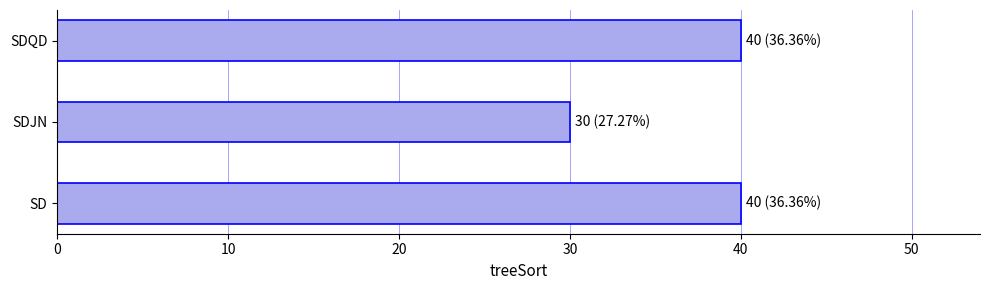

Reading top to bottom, transcribe all the data shown in this chart.

40	30	40